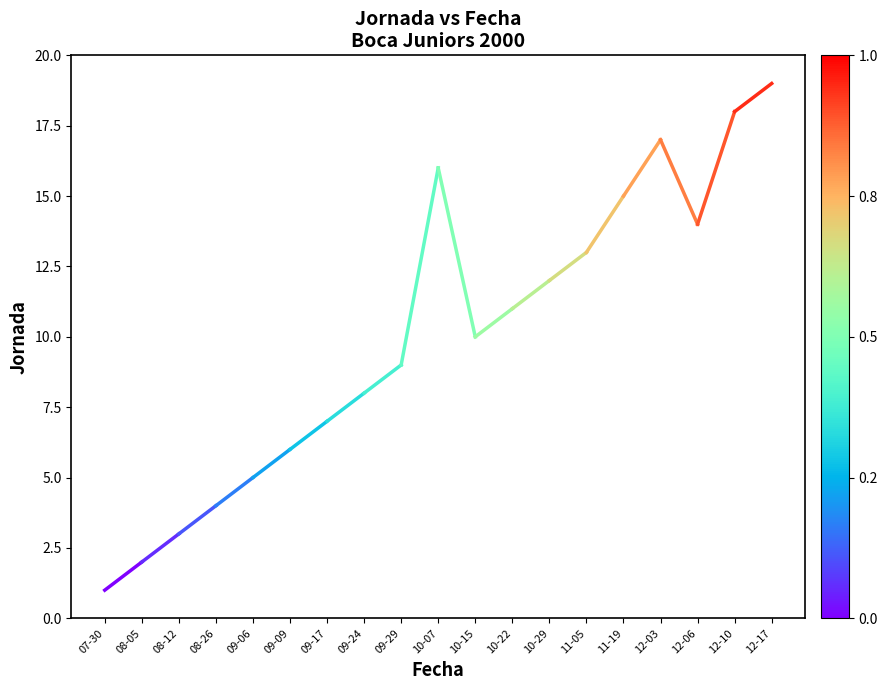

What is the difference between the values at 08-05 and 07-30?

1